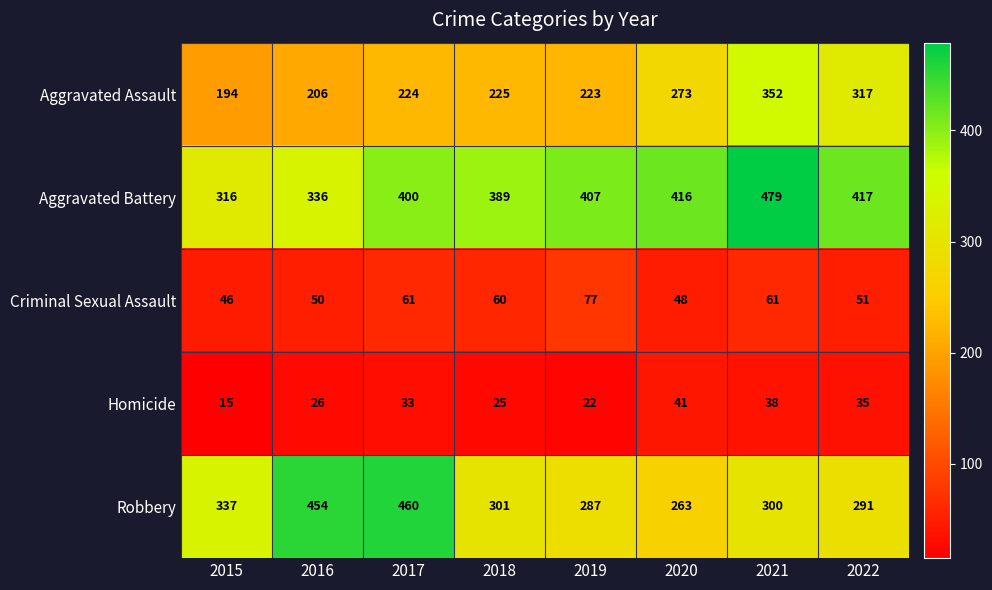

List the labels in order of Robbery value, smallest first.

2020, 2019, 2022, 2021, 2018, 2015, 2016, 2017